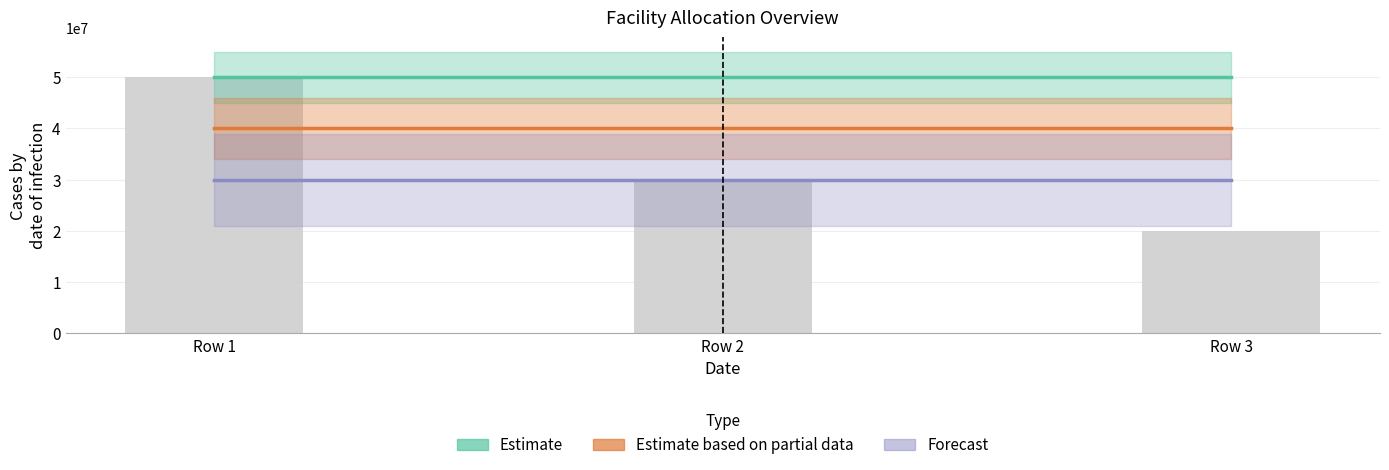

Which label corresponds to the largest value in the chart?

Row 1